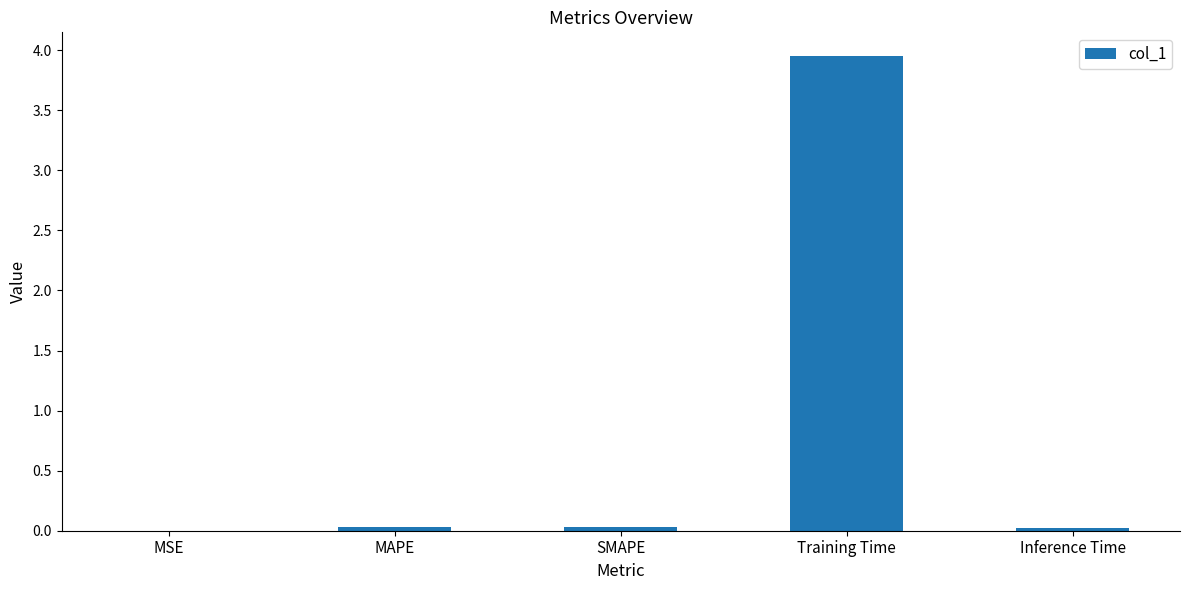

At which category does the chart reach its peak across all series?

Training Time